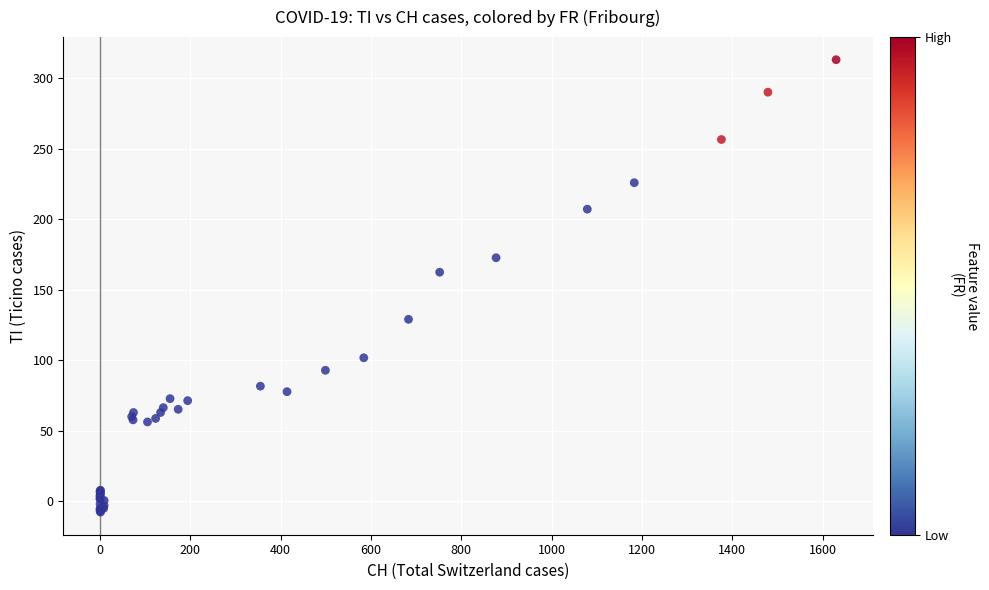

What Y value in the scatter plot is closest to 152?

162.3